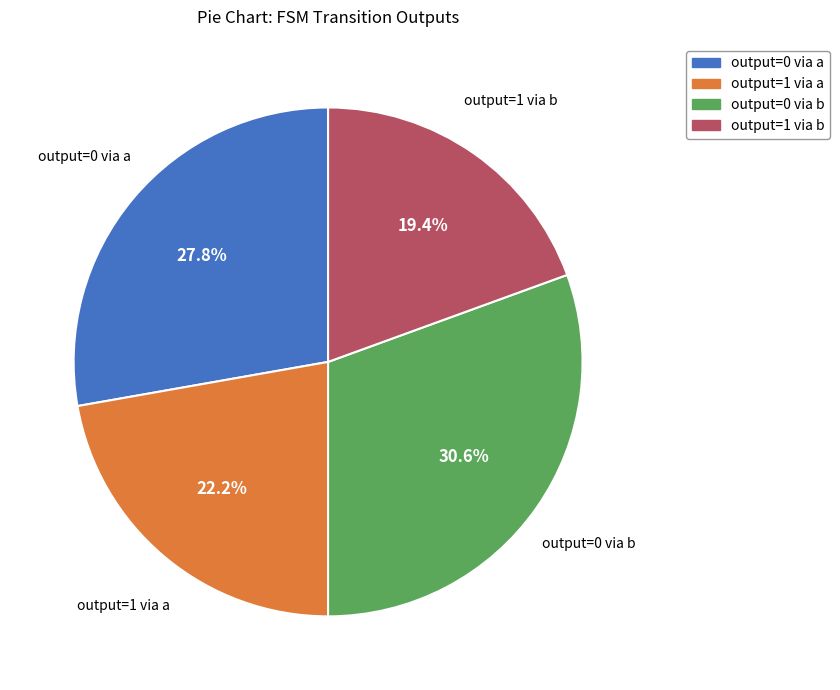

Is there any slice that represents more than half of the pie?

No